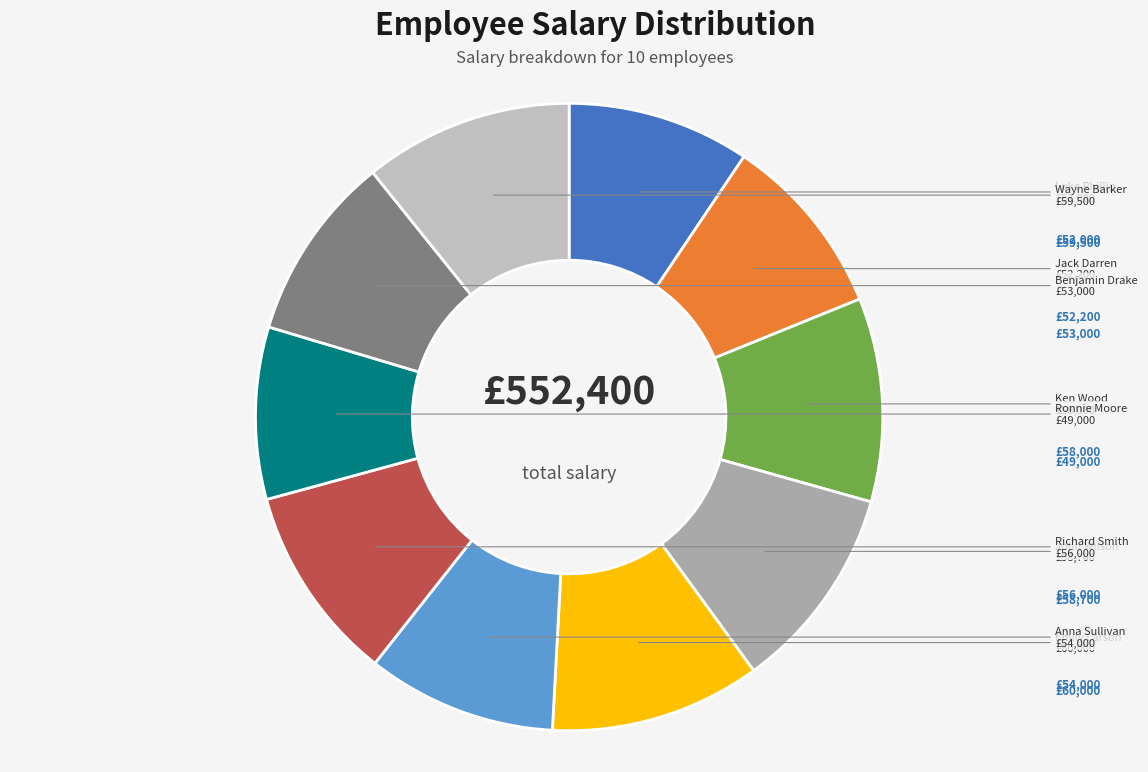

Between Richard Smith and Luke Phillip, which is larger?

Richard Smith